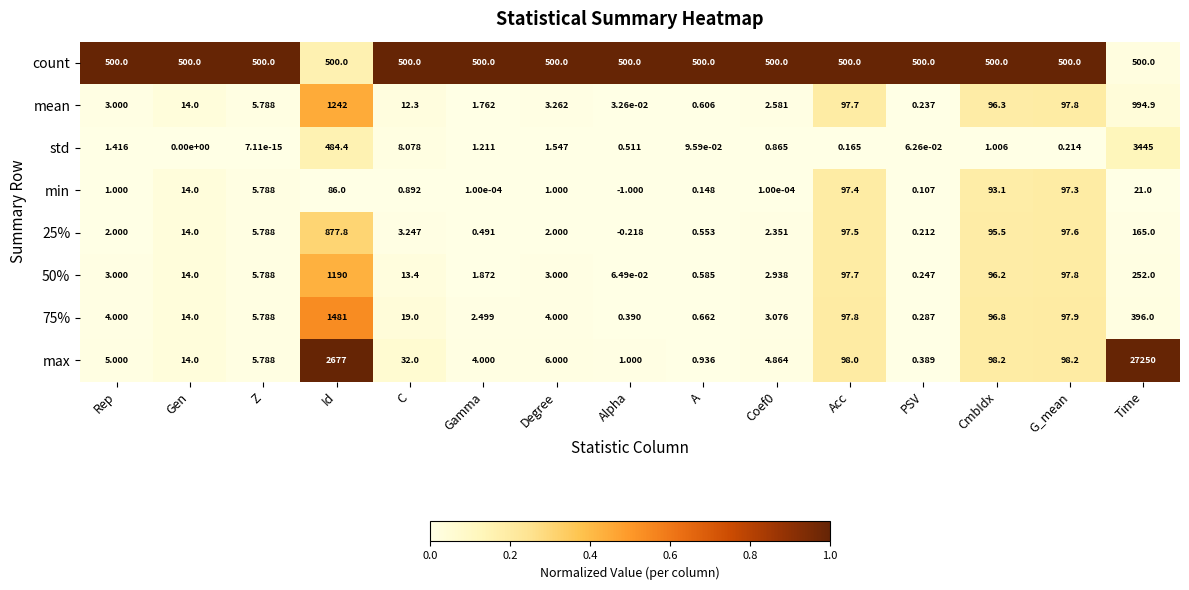

Which category has the highest value across all series?

Time